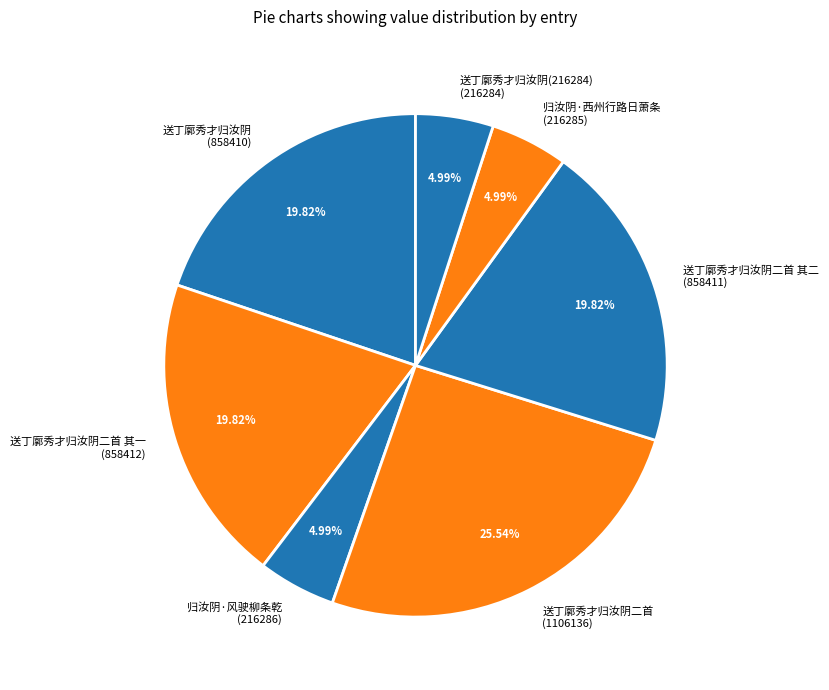

What is the total percentage of 送丁廓秀才归汝阴二首 其一 and 归汝阴·西州行路日萧条?

24.8%